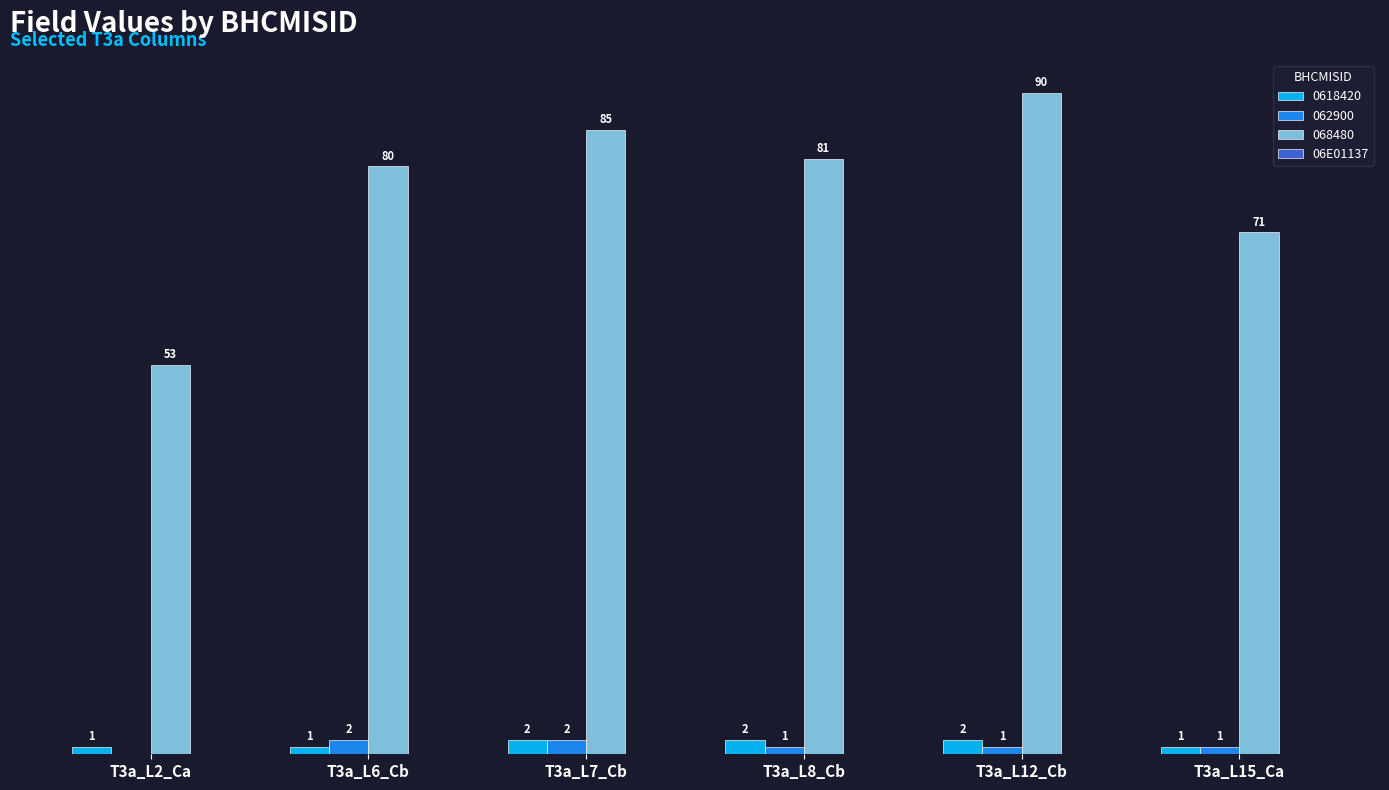

Is the value of 062900 at T3a_L2_Ca greater than the value of 0618420 at T3a_L12_Cb?

No